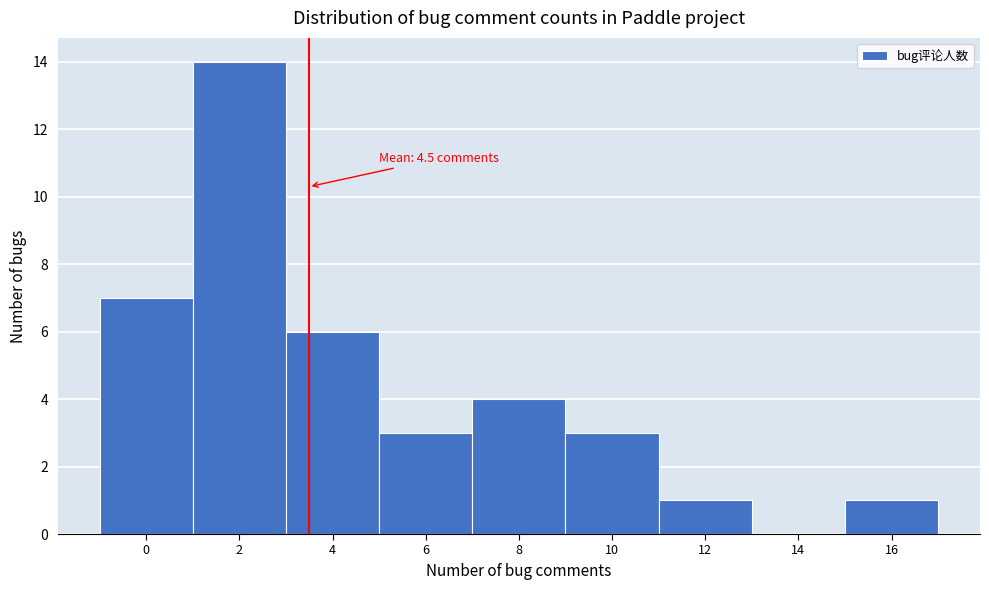

Reading left to right, what are all the values shown in this chart?

0=7	2=14	4=6	6=3	8=4	10=3	12=1	14=0	16=1